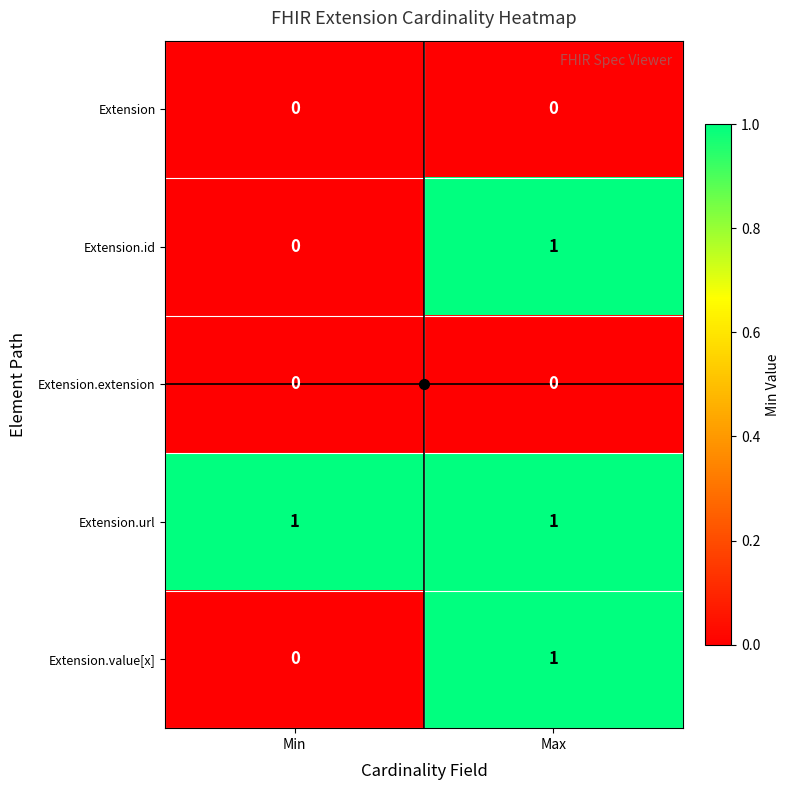

The Extension.url series shows 2 at Max. True or false?

False